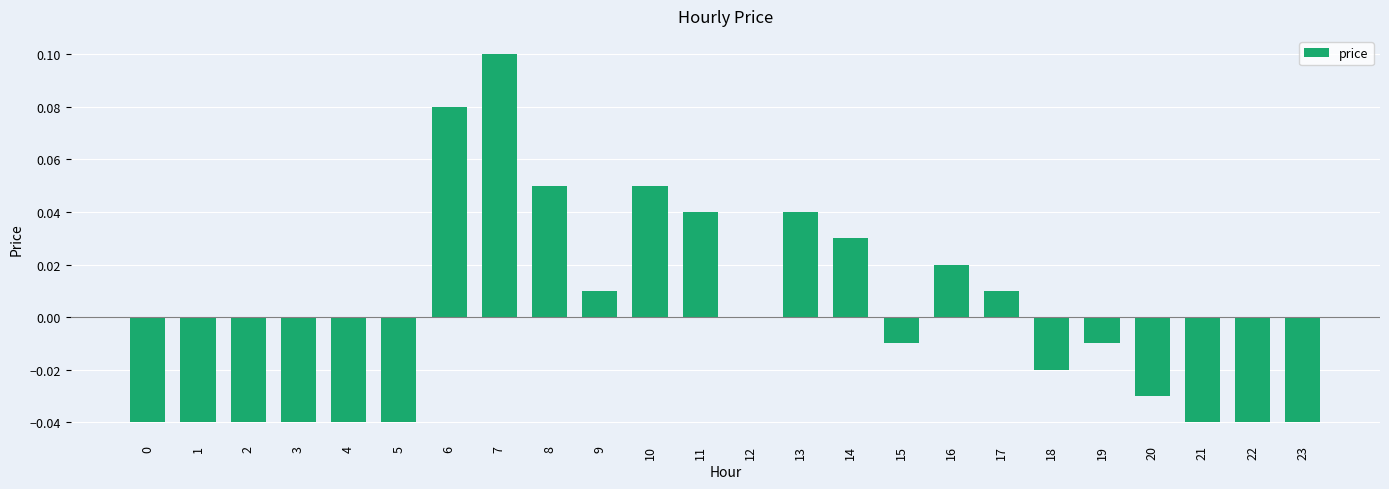

At which category does the chart reach its peak across all series?

7